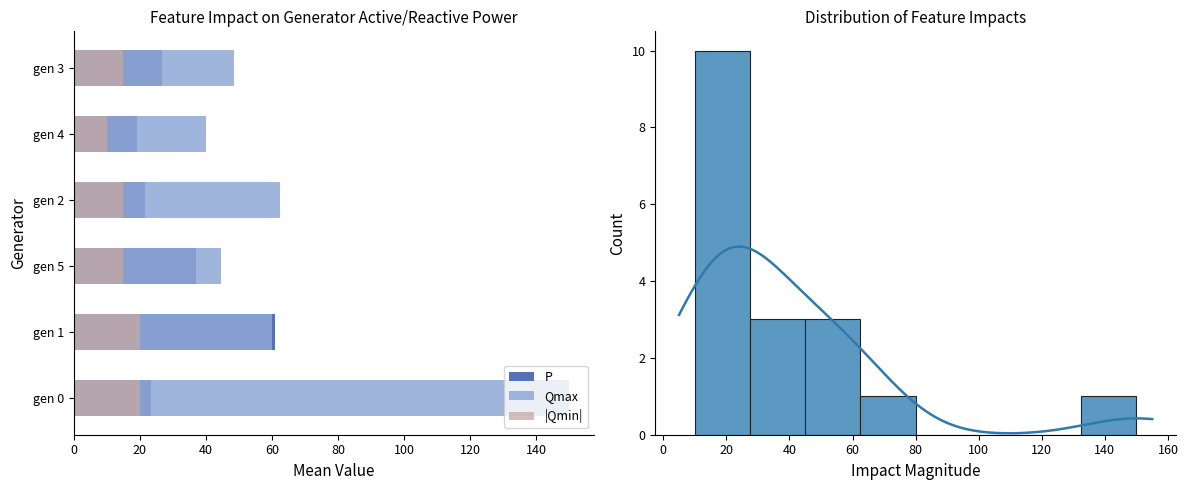

How many data points in P are less than 26?

3